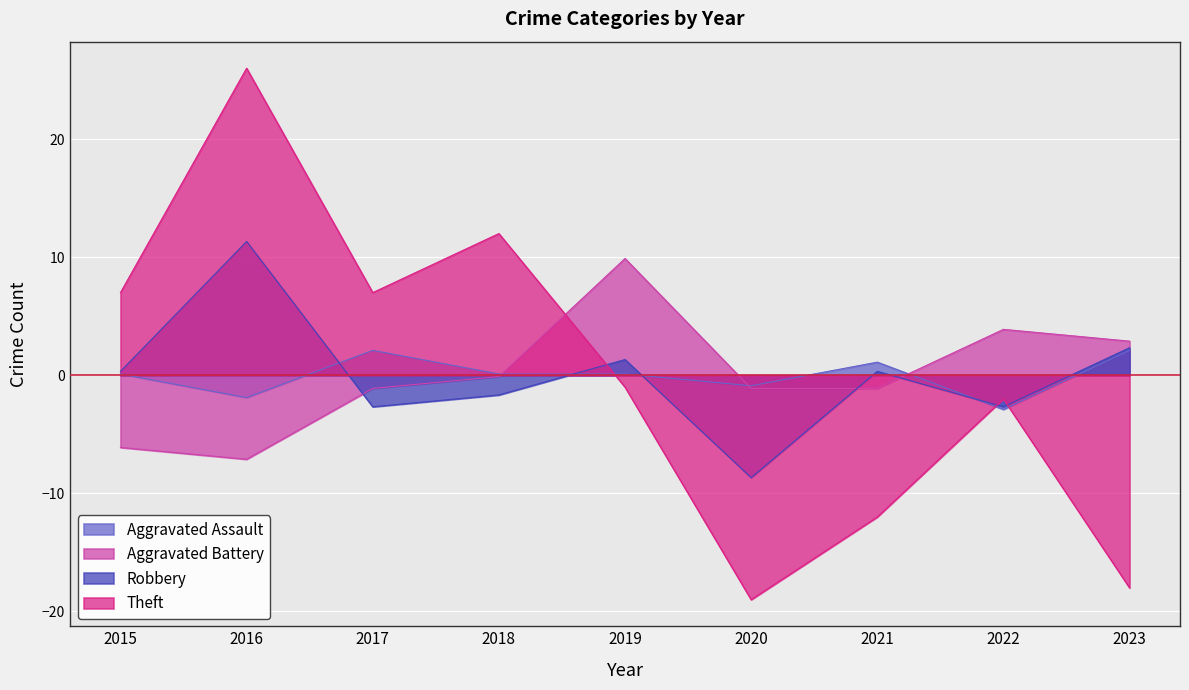

Which category has the highest value in the Aggravated Battery series?

2019